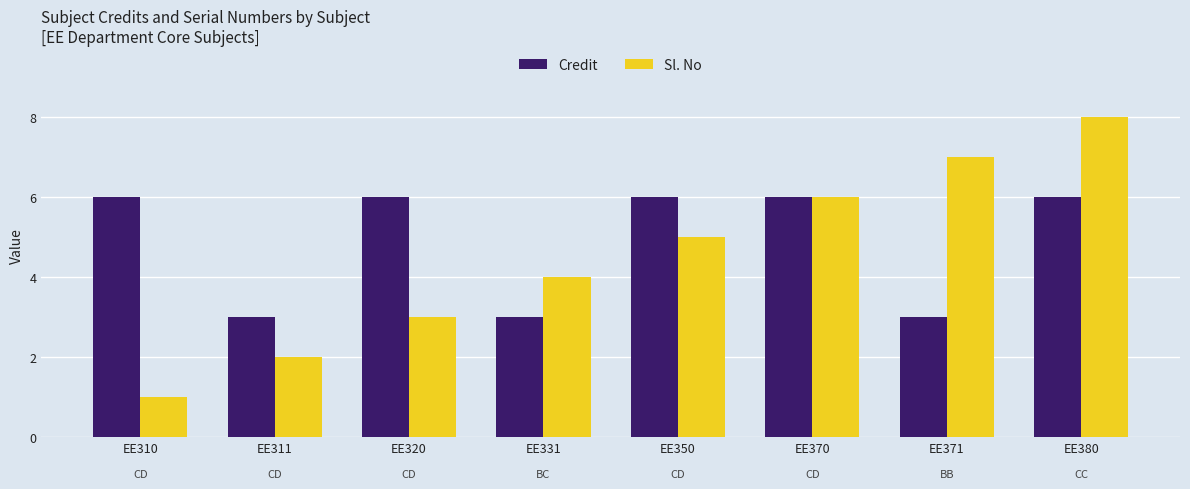

Which series has the largest total across all categories?

Credit